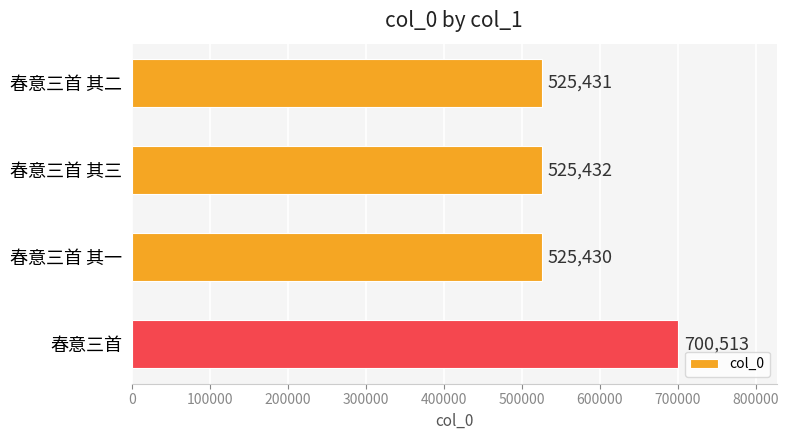

Count the number of data series in this chart.

1